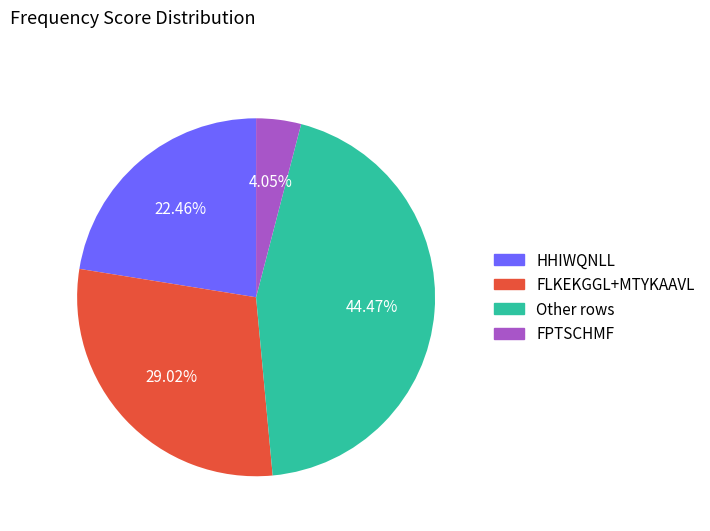

Count the number of slices in the pie.

4